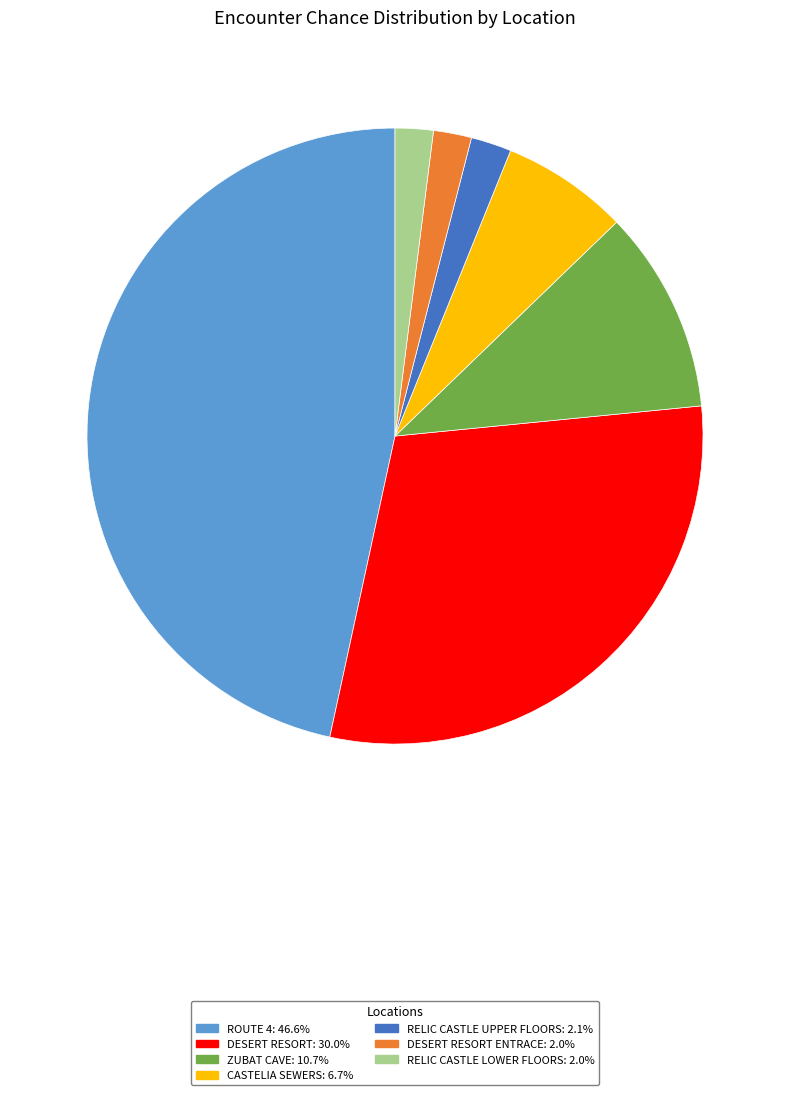

Does any single category account for the majority?

No